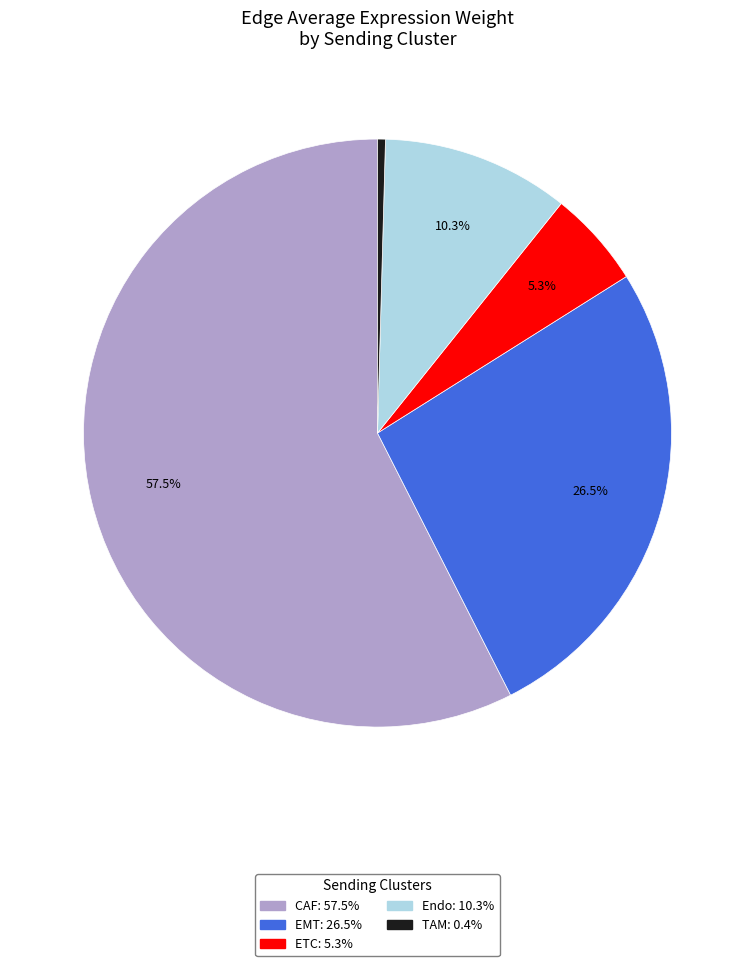

Which has a higher value, EMT or ETC?

EMT